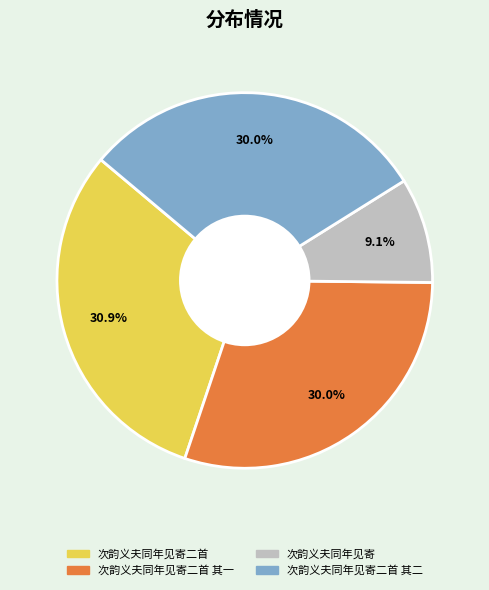

Is there any slice that represents more than half of the pie?

No